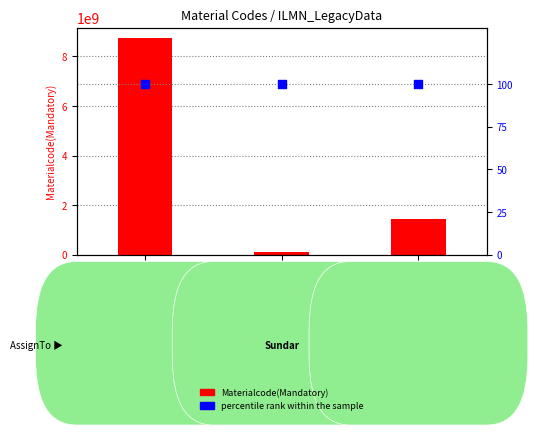

Which series has the widest spread of Y values?

Materialcode(Mandatory)